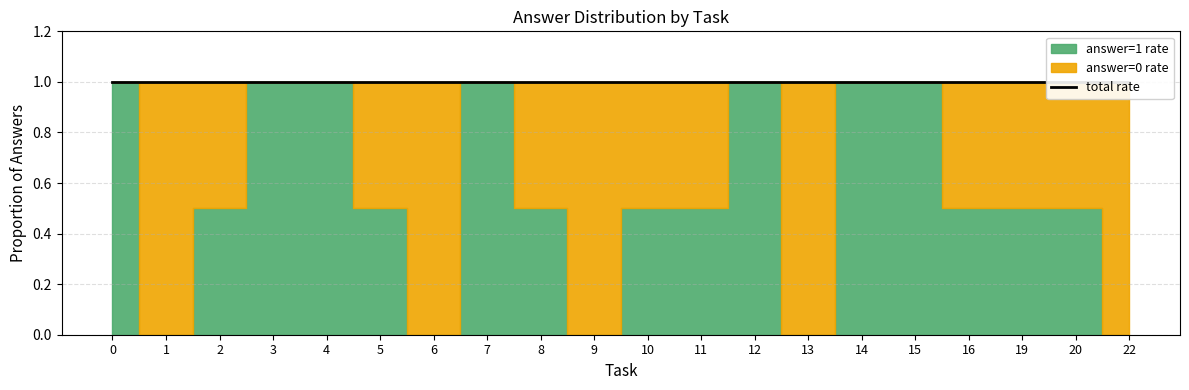

How many data points does each series have?

20